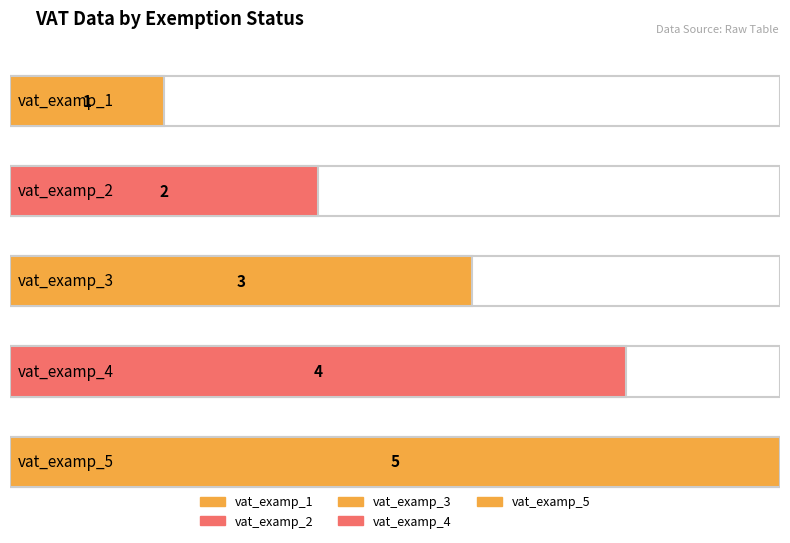

Does the chart contain any negative values?

No